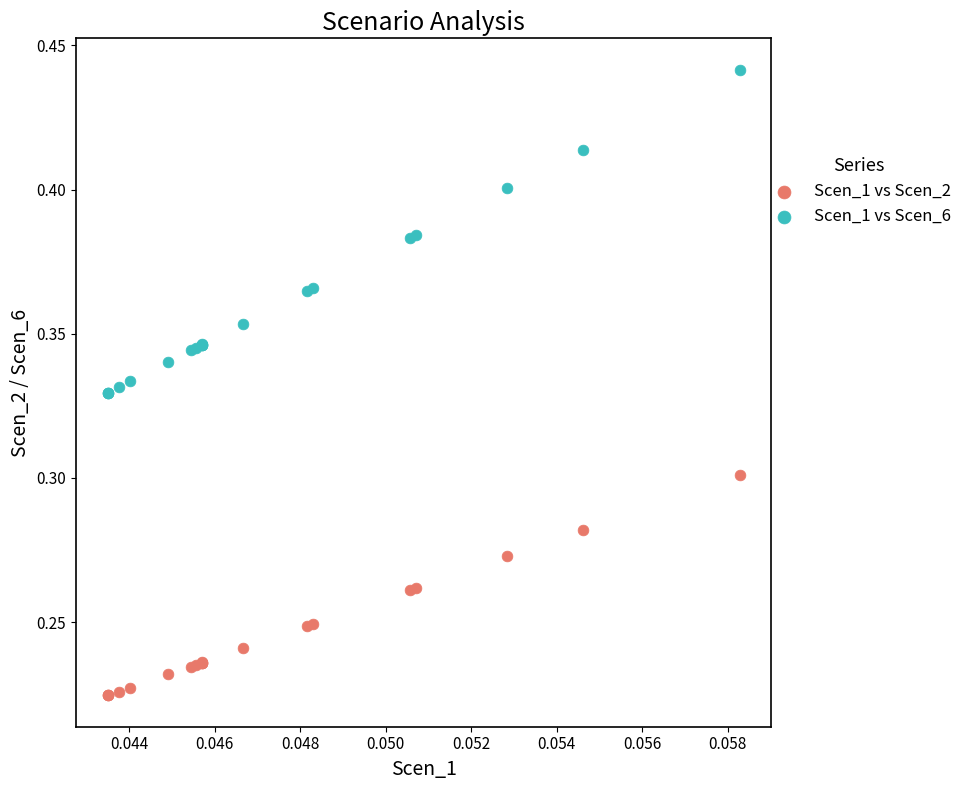

What are all the series names shown in the legend?

Scen_1 vs Scen_2, Scen_1 vs Scen_6